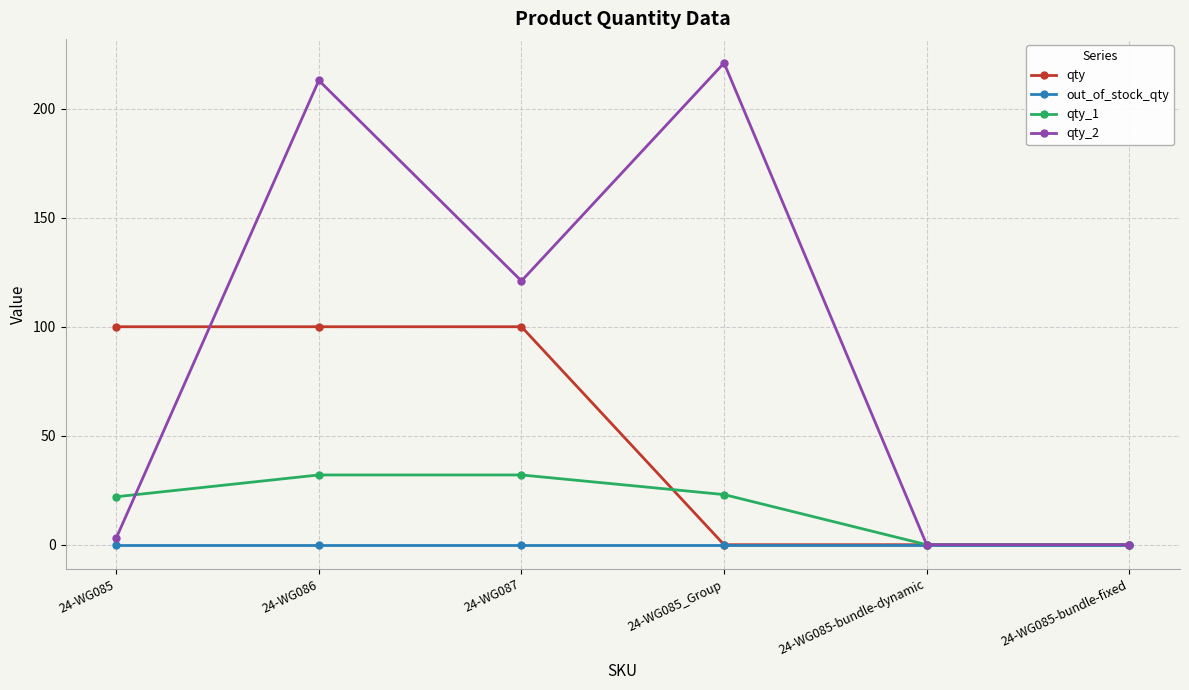

Does the chart display data point markers on the line(s)?

Yes